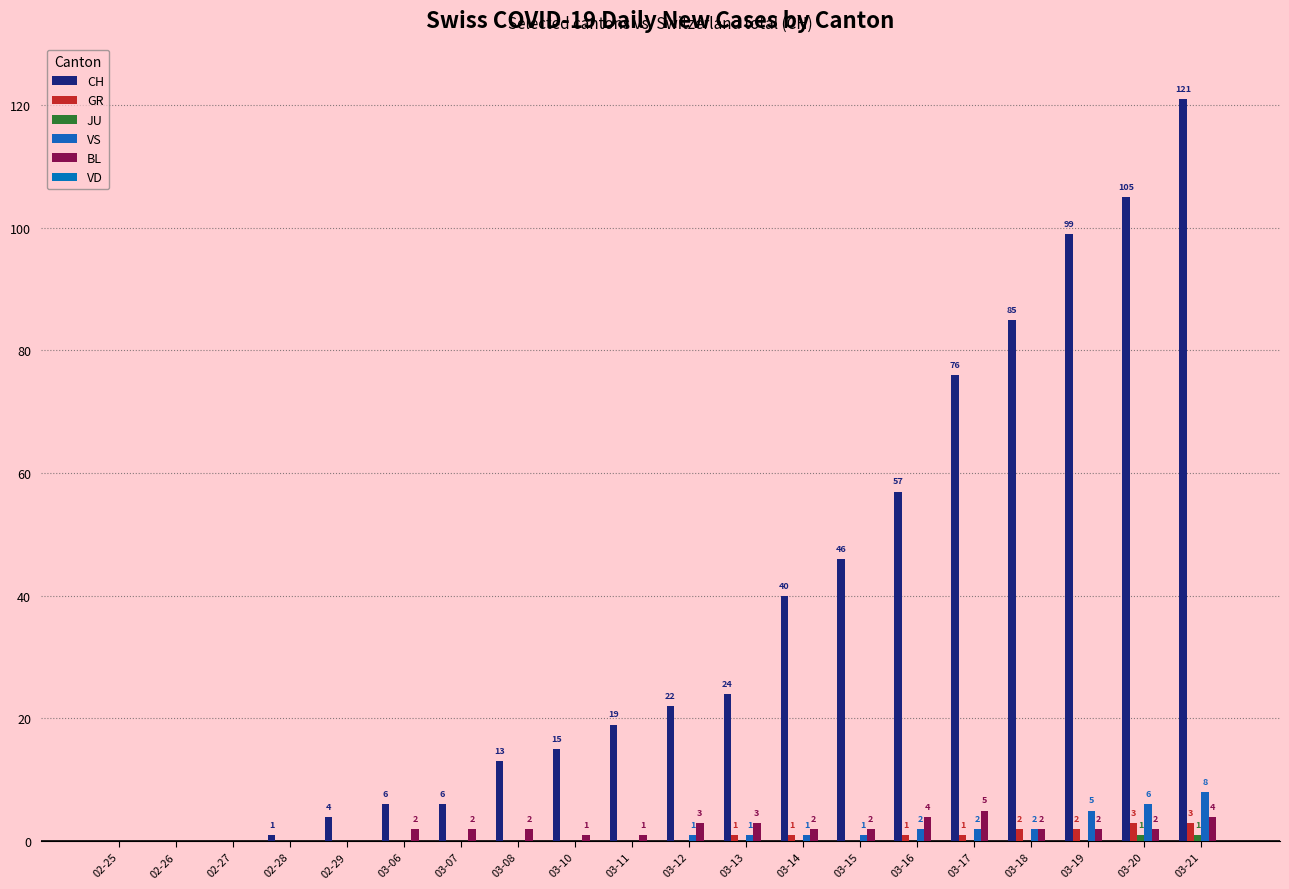

Count the number of categories in the chart.

20